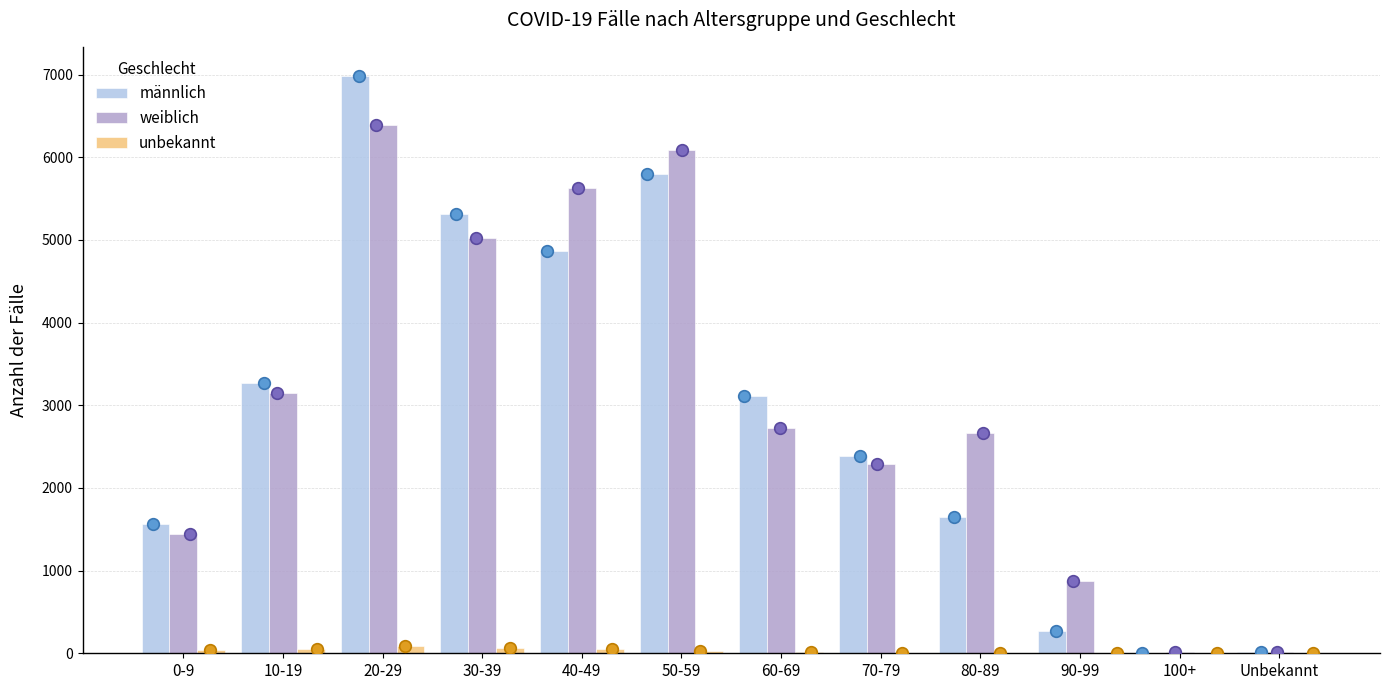

At which category is the sum across all series the highest?

20-29